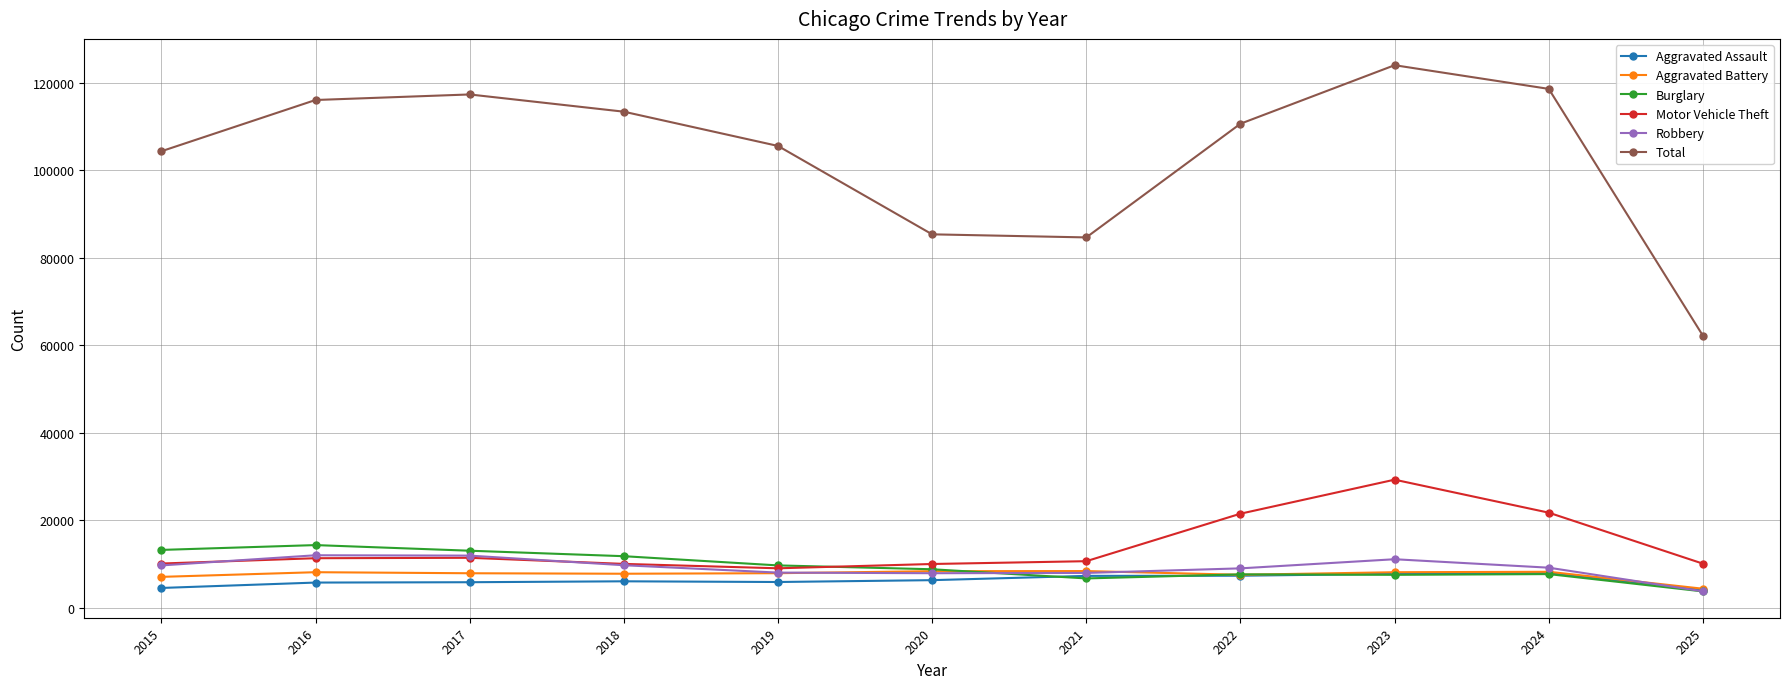

At which category does Total reach its first local peak?

2017